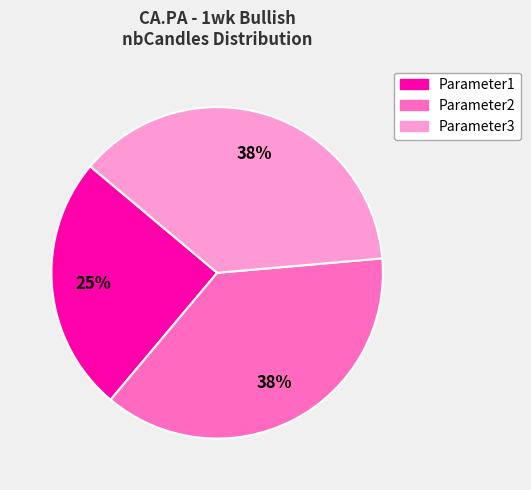

To the nearest percent, what is the average slice percentage?

33%